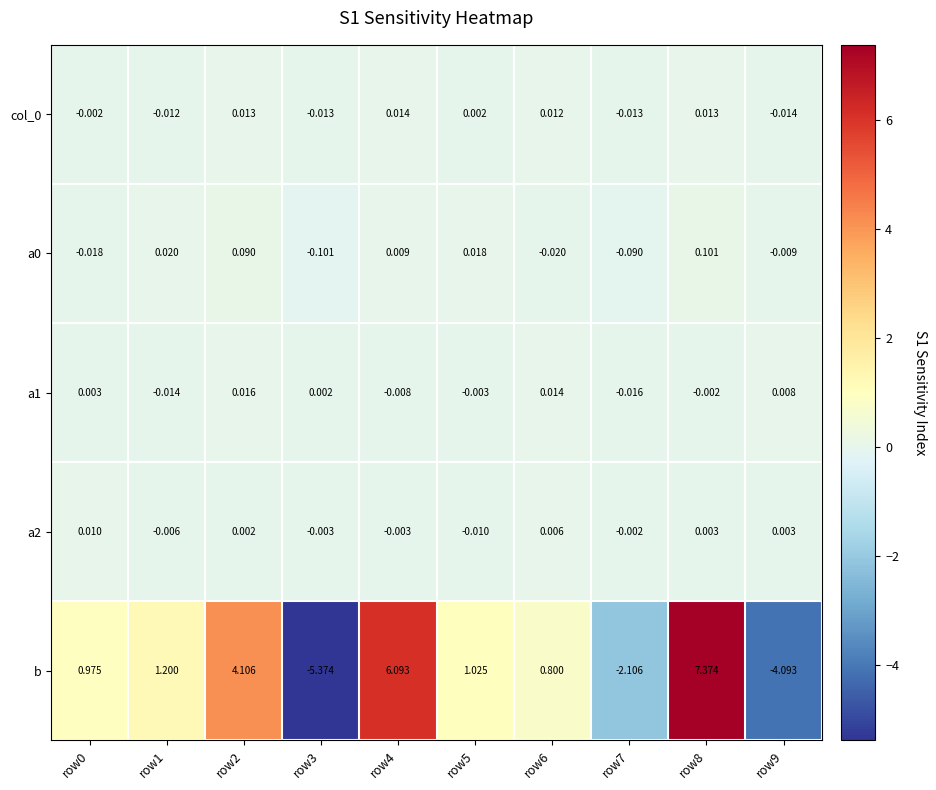

Which series has the largest total across all categories?

b